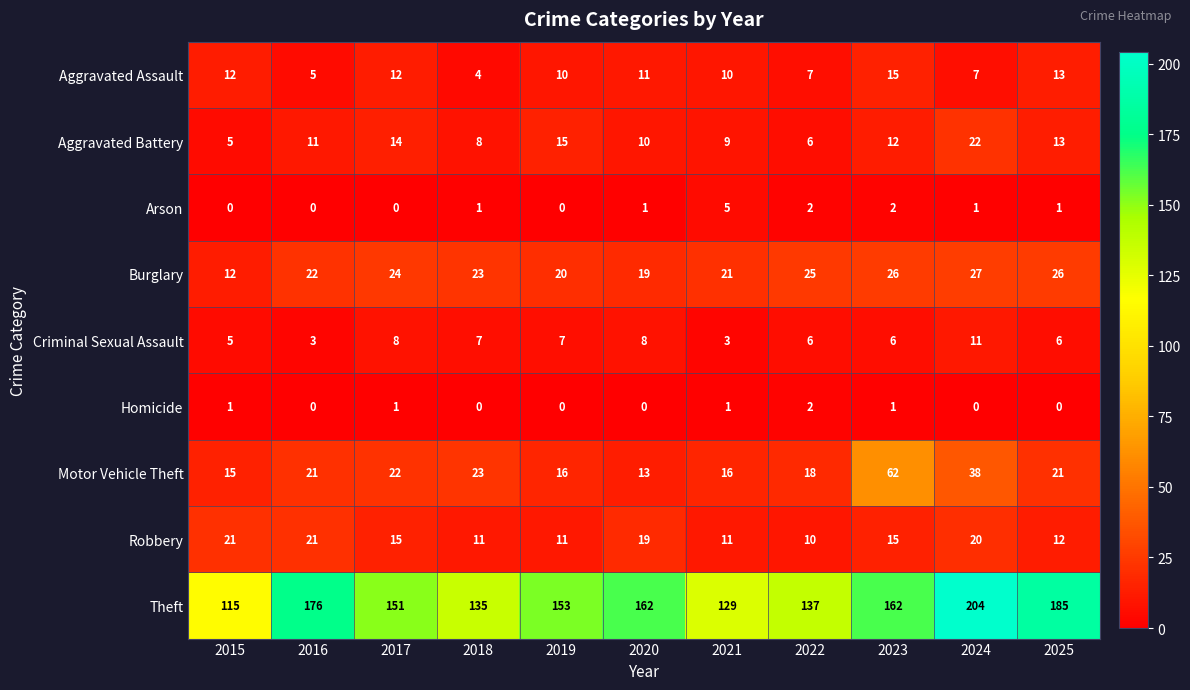

At which category is the sum across all series the highest?

2024